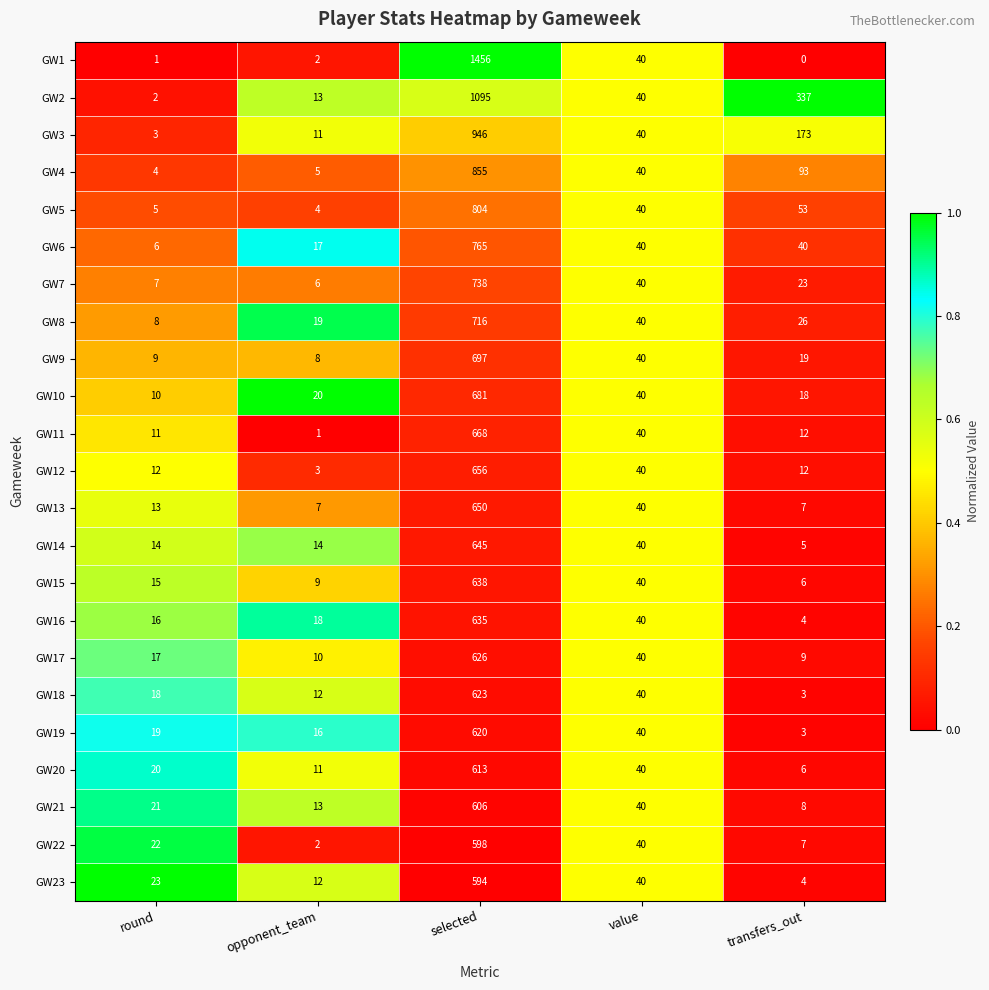

Where is GW9 nearest to the value 352?

value